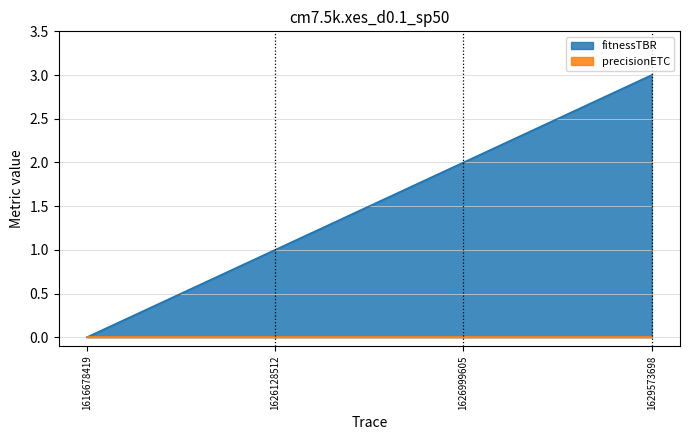

Reading left to right, what are all the values shown in this chart?

1616678419=0	1626128512=1	1626999605=2	1629573698=3